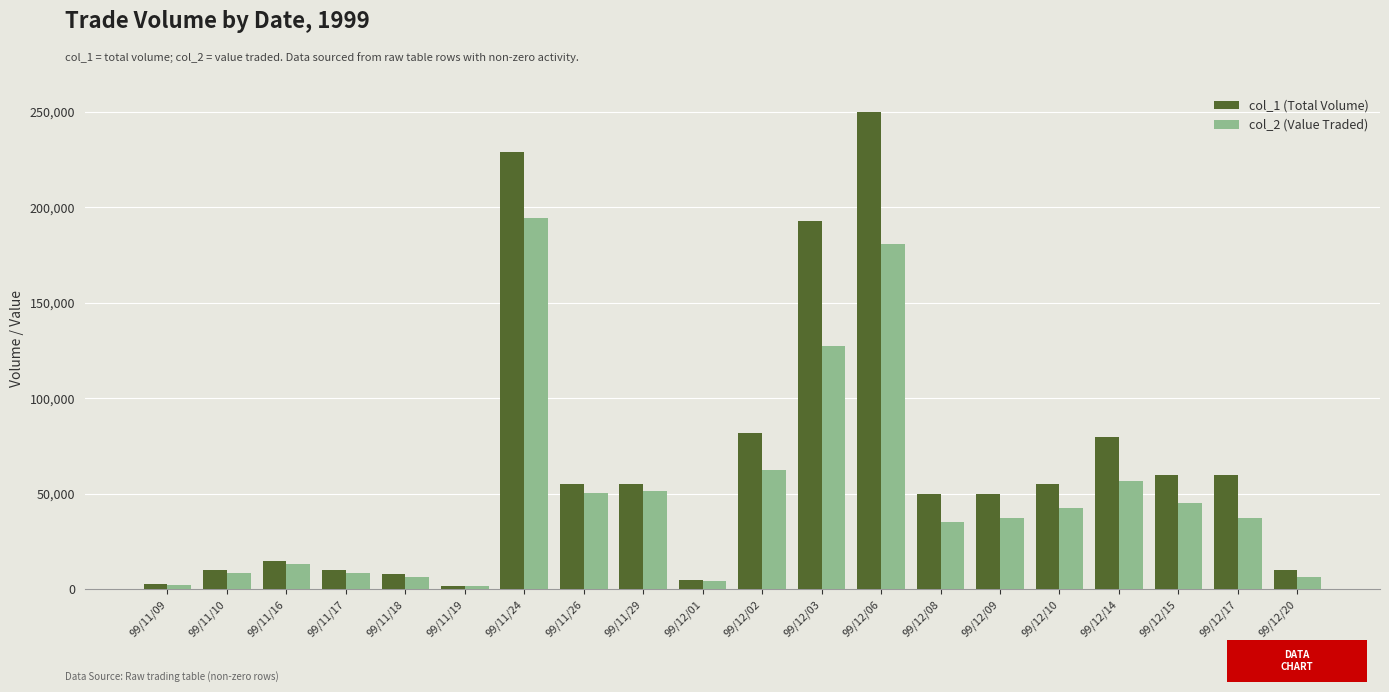

Rank the series at 99/12/08 from lowest to highest value.

col_2 (Value Traded), col_1 (Total Volume)